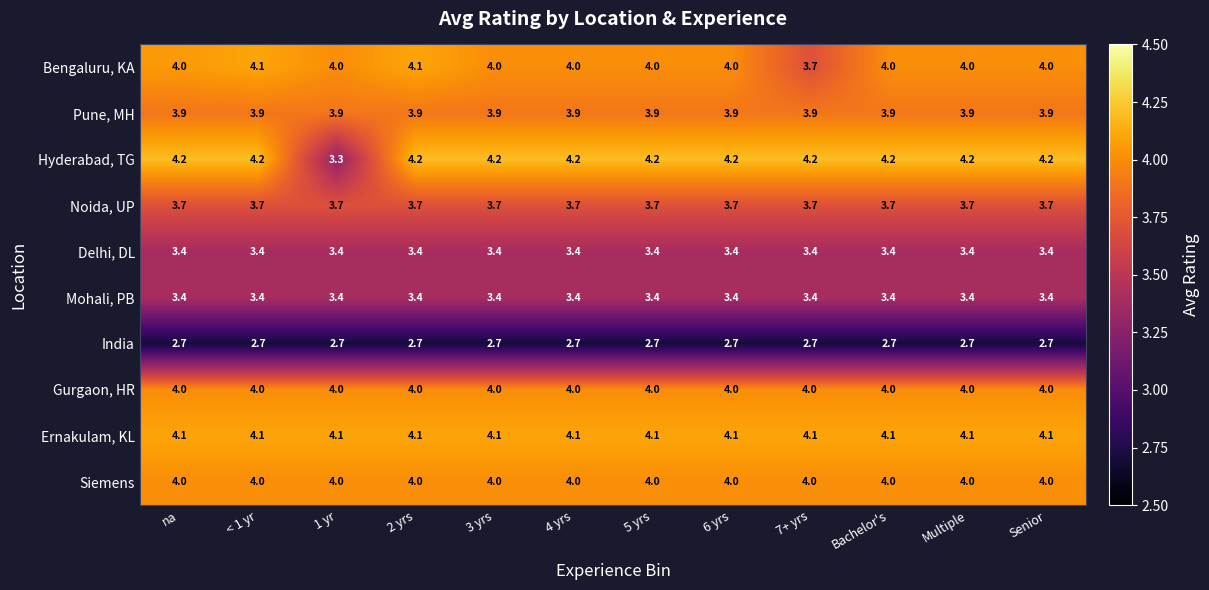

True or false: Hyderabad, TG has a value of 4.2 at Senior.

True